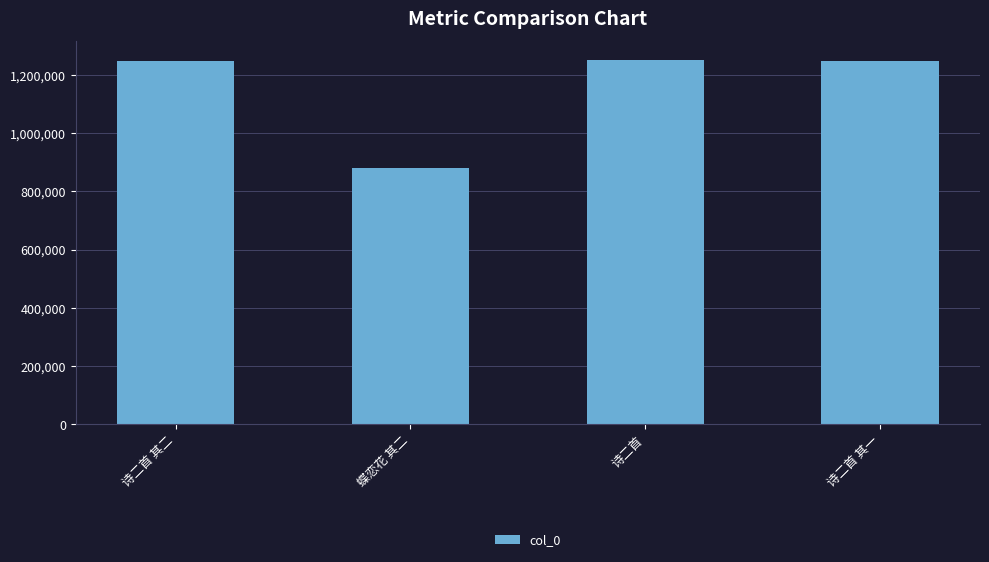

Between 诗二首 其二 and 蝶恋花 其二, which is larger?

诗二首 其二